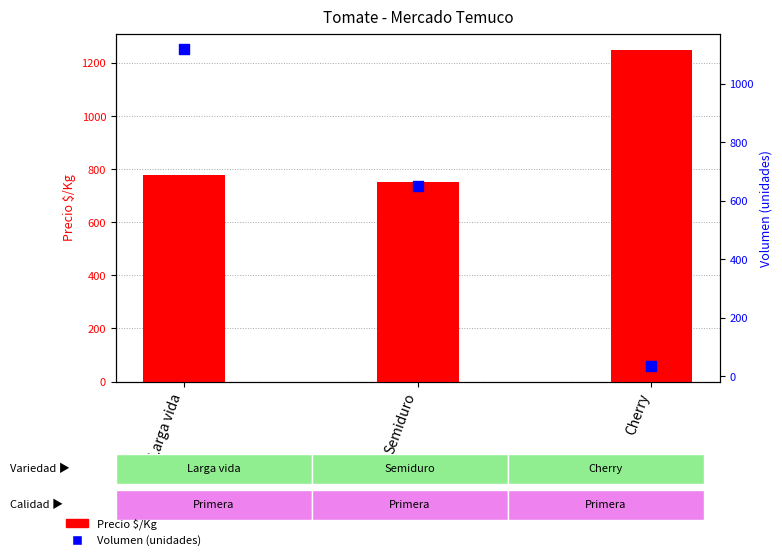

Is the value of Precio $/Kg at Larga vida greater than the value of Volumen at Cherry?

Yes